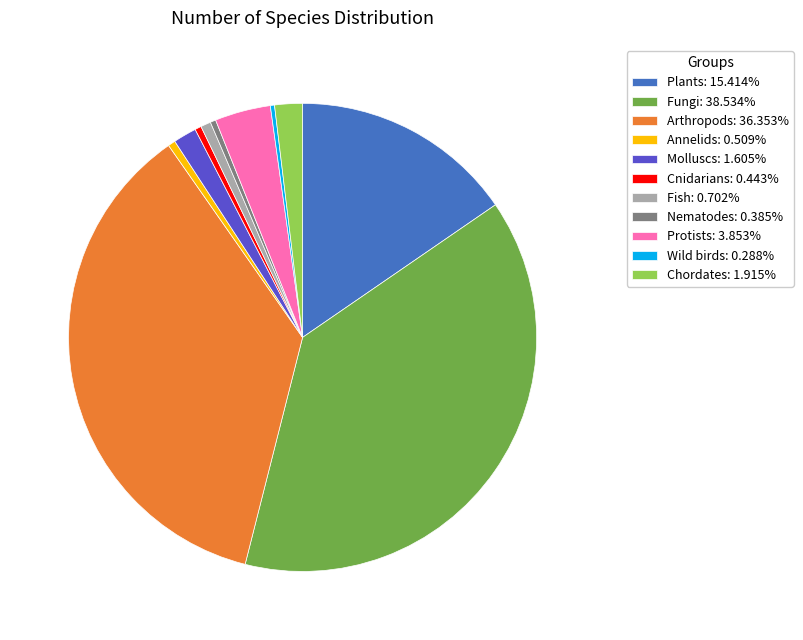

Which category has the biggest portion of the pie?

Fungi